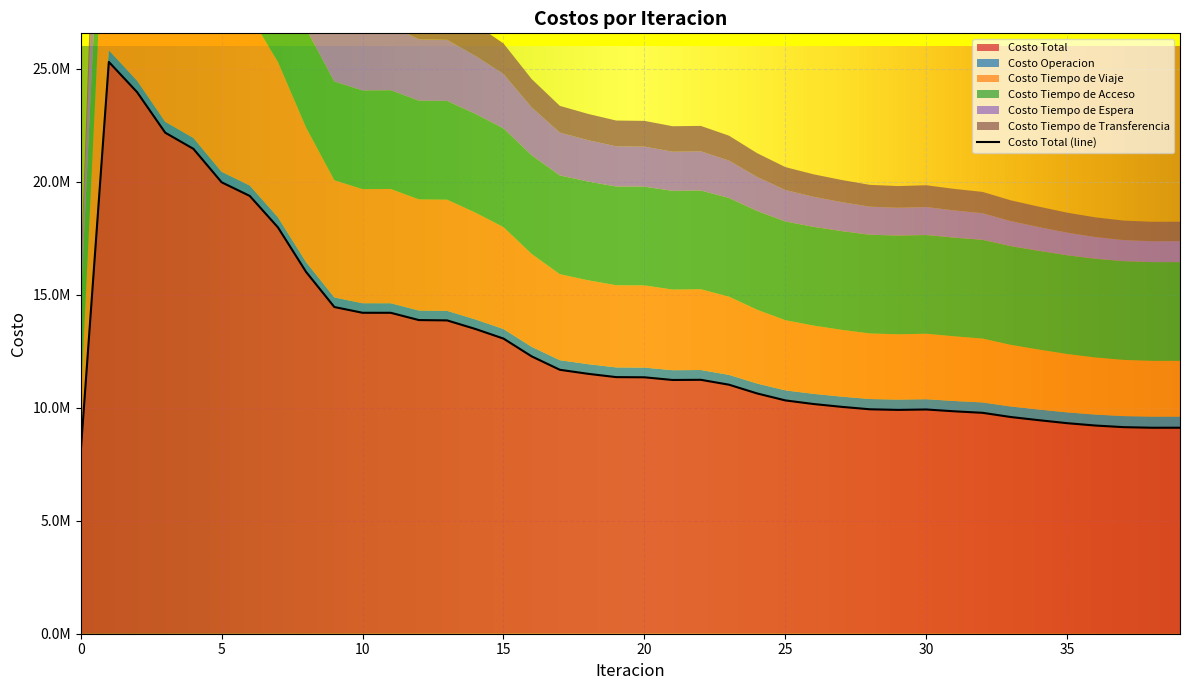

How many lines are shown in the chart?

6